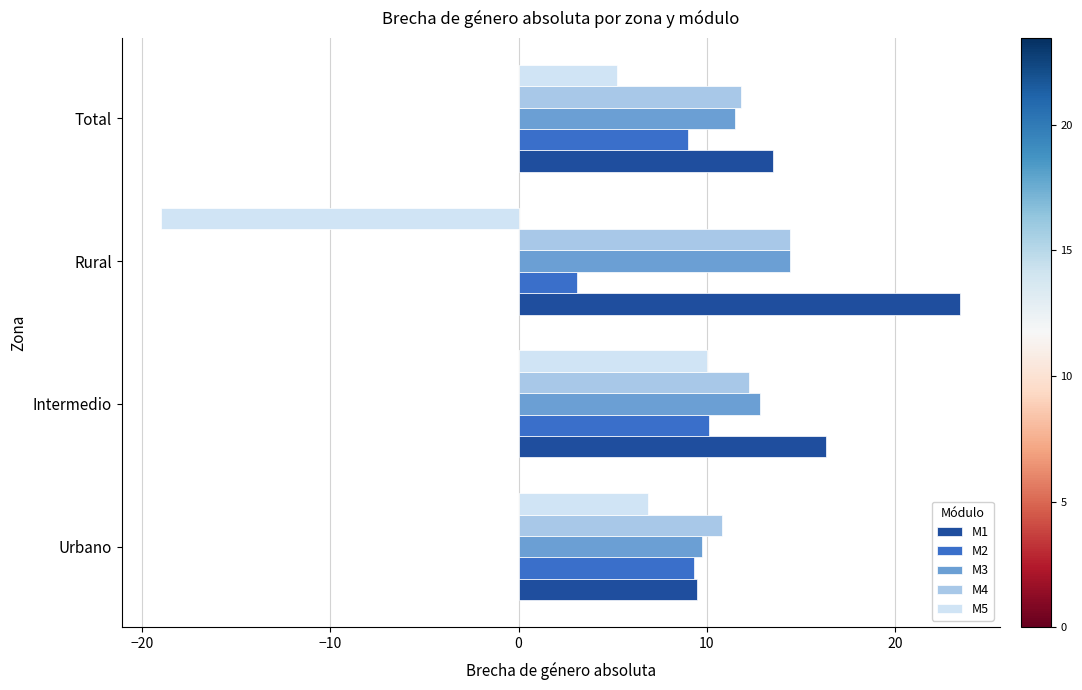

The value of M1 at Urbano is 9.5. True or false?

True